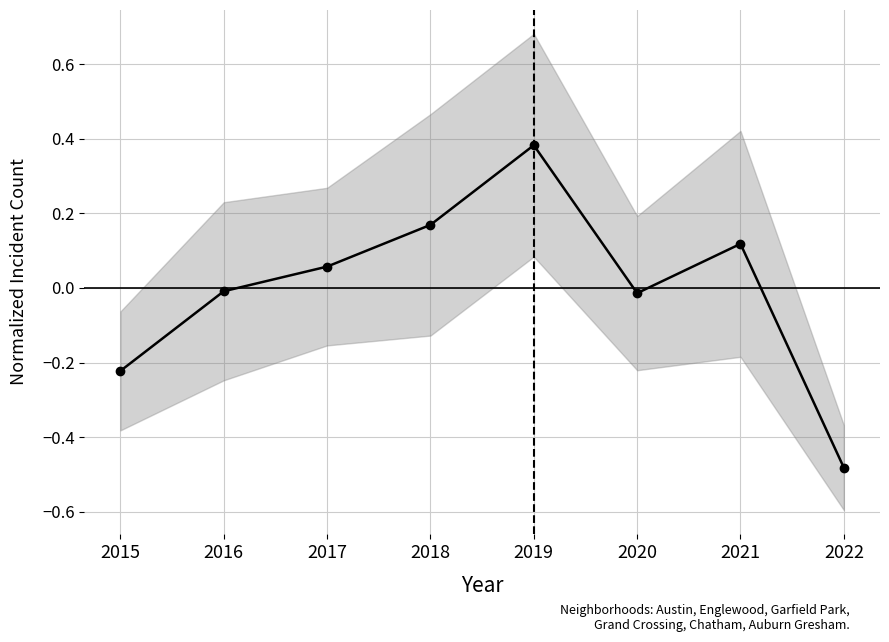

How many interior local valleys (lower than both neighbors) does the data have?

1